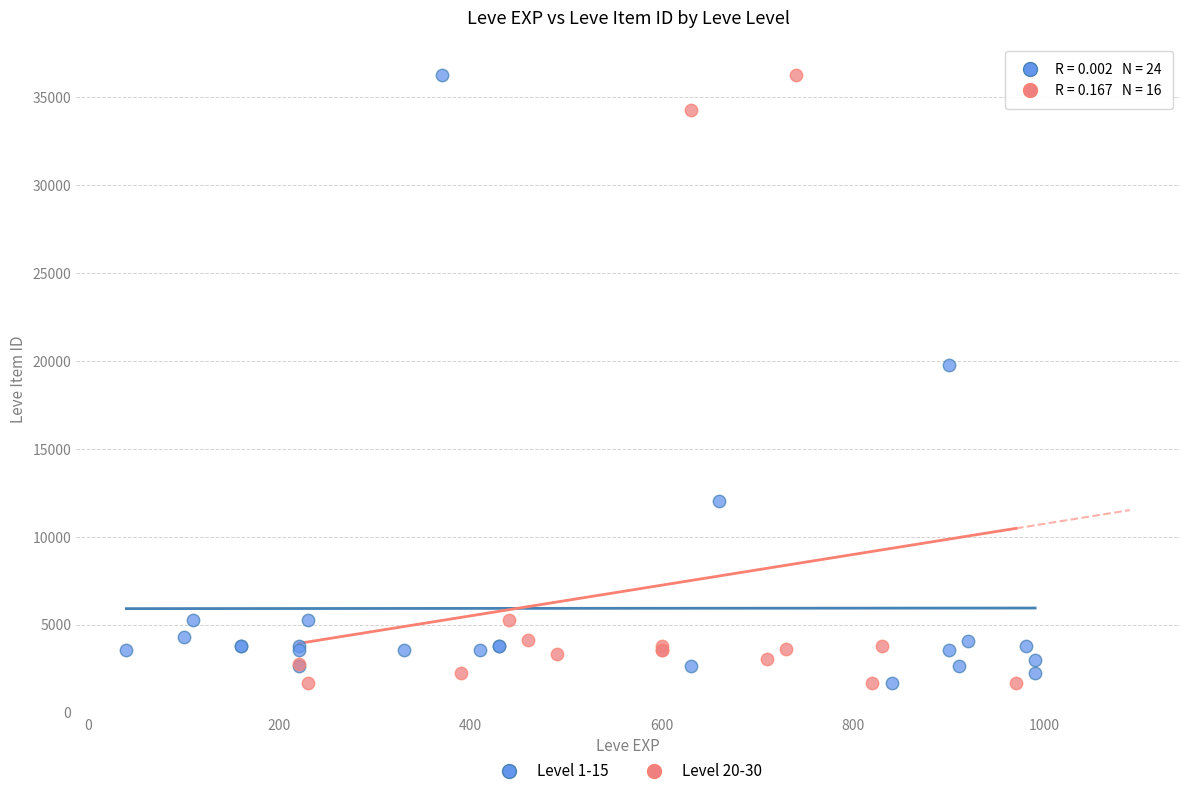

What are all the series names shown in the legend?

Level 1-15, Level 20-30